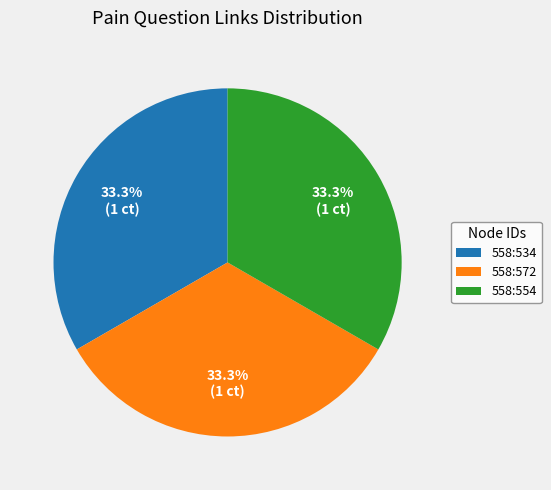

What percentage do 558:554 and 558:534 together represent?

66.7%